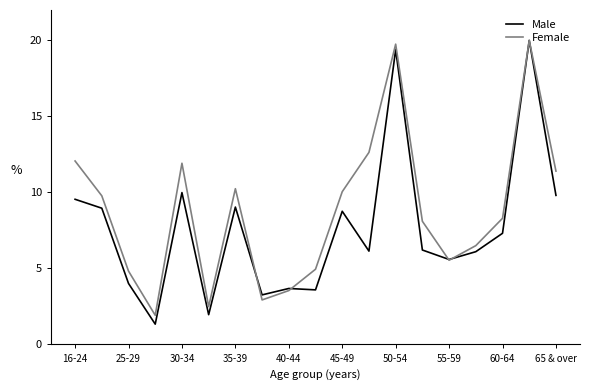

Which series has the largest range (max minus min)?

Male